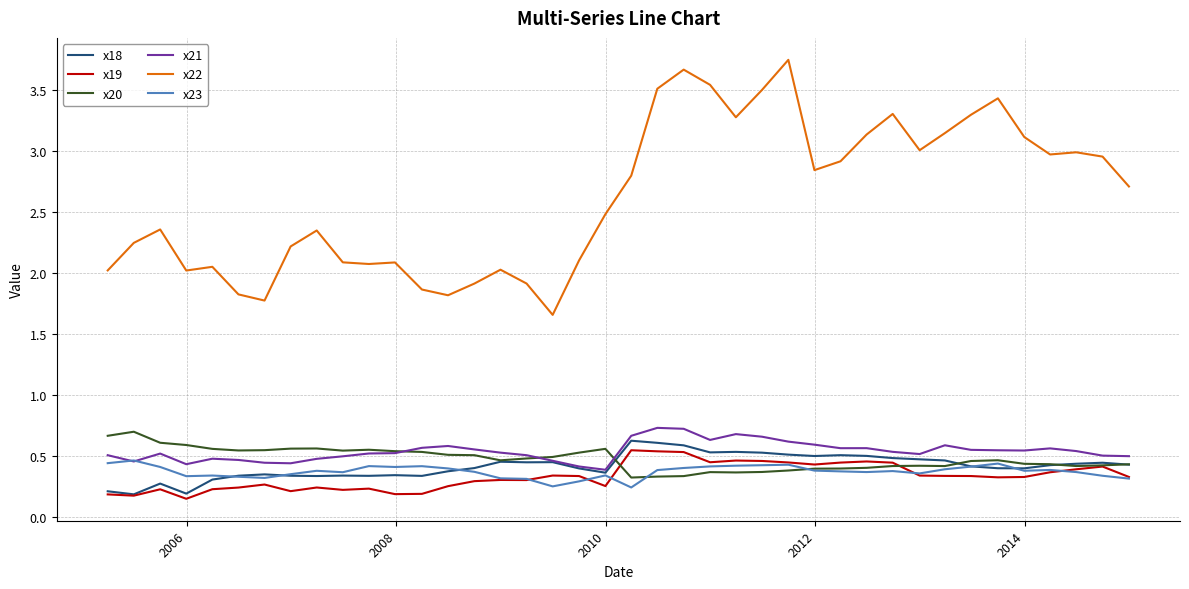

True or false: x22 and x23 cross at least once.

False